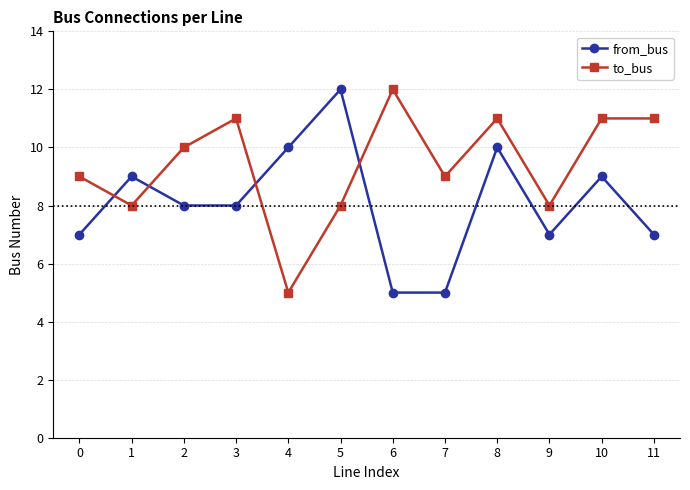

What is the difference between the maximum and minimum values in the to_bus series?

7